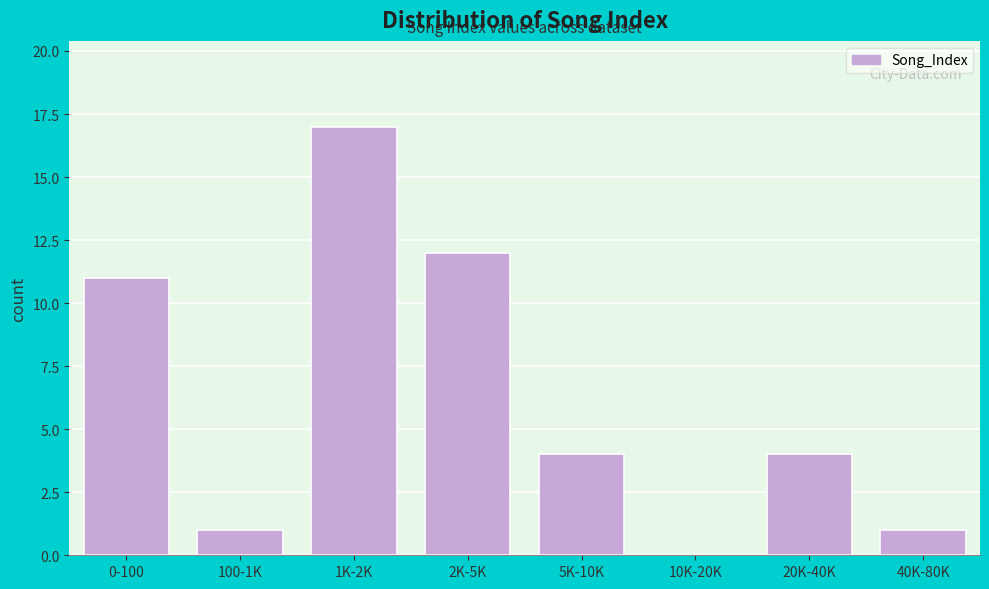

Reading right to left, list all the values displayed in this chart.

40K-80K=1	20K-40K=4	10K-20K=0	5K-10K=4	2K-5K=12	1K-2K=17	100-1K=1	0-100=11